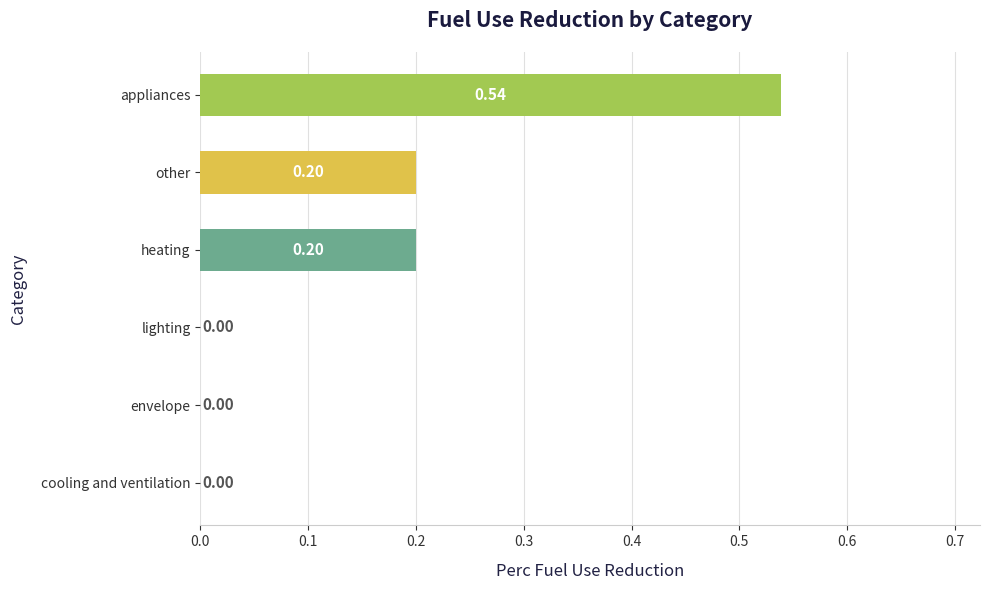

At which category does the chart reach its peak across all series?

appliances